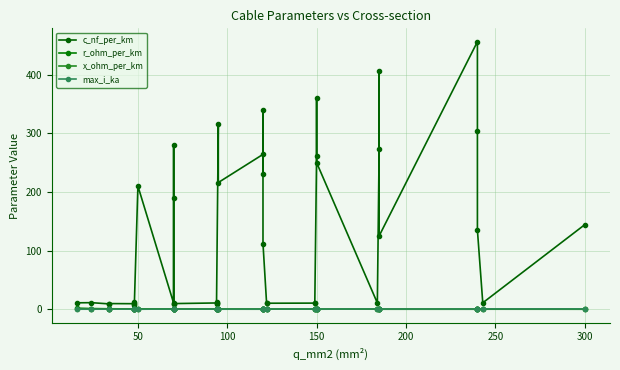

Which series has the largest total across all categories?

c_nf_per_km